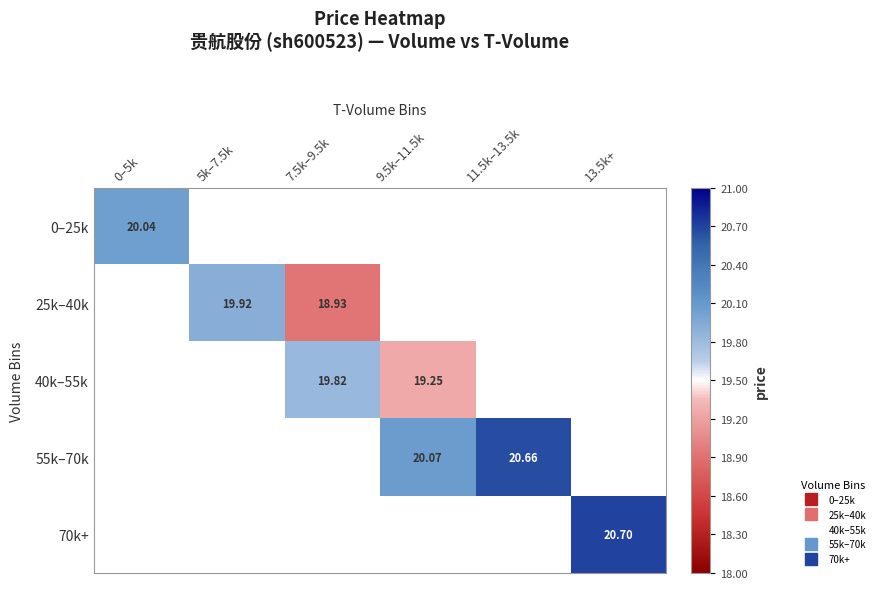

At which category does the chart reach its minimum across all series?

7.5k–9.5k